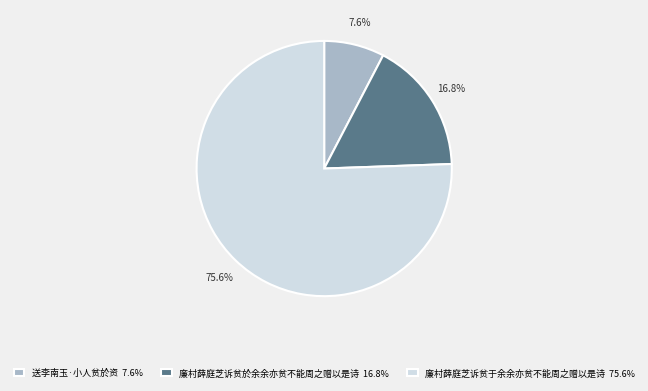

What is the smallest slice in the pie chart?

送李南玉·小人贫於资